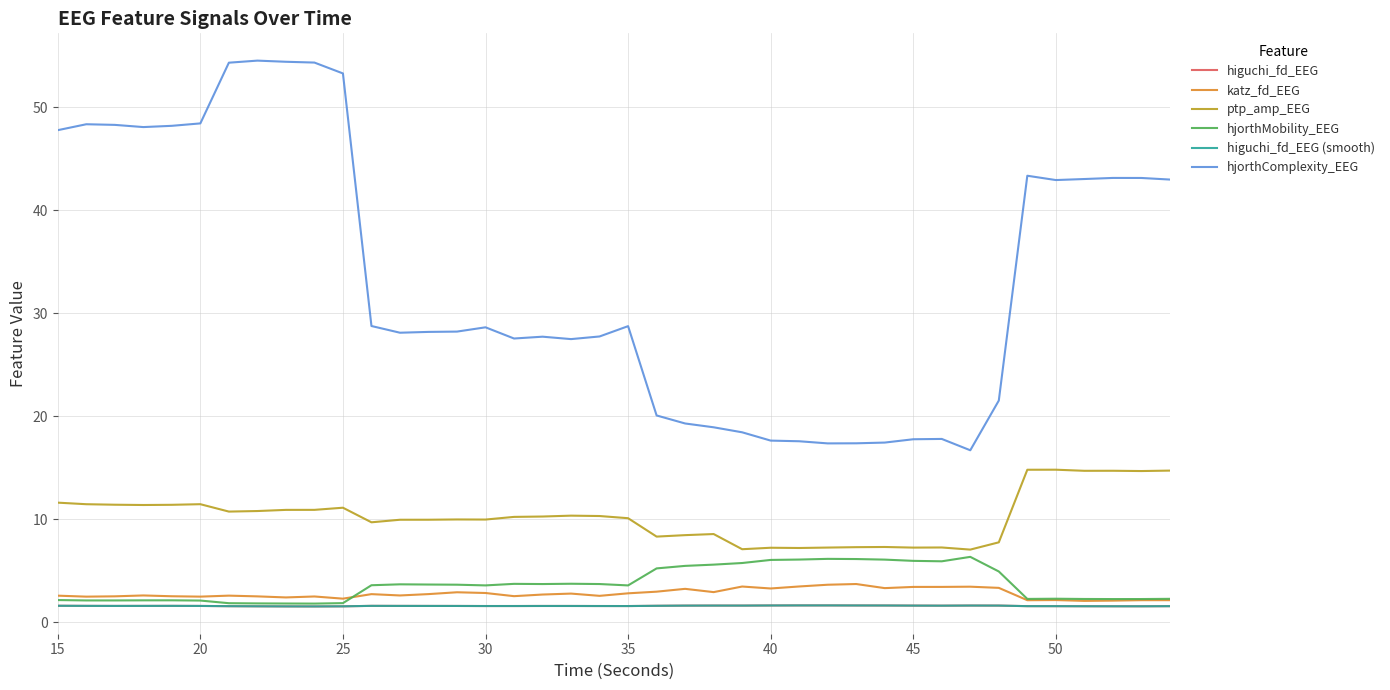

True or false: higuchi_fd_EEG and higuchi_fd_EEG (smooth) intersect in this chart.

False